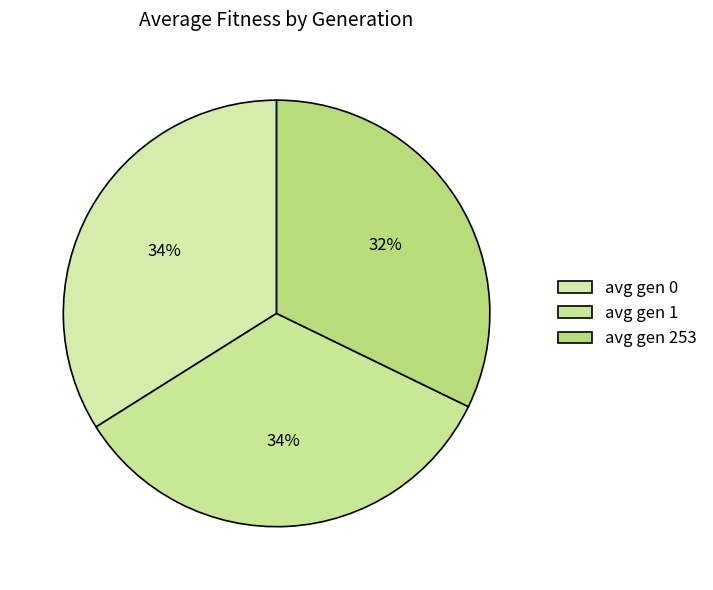

Is avg gen 253 the majority of the pie?

No